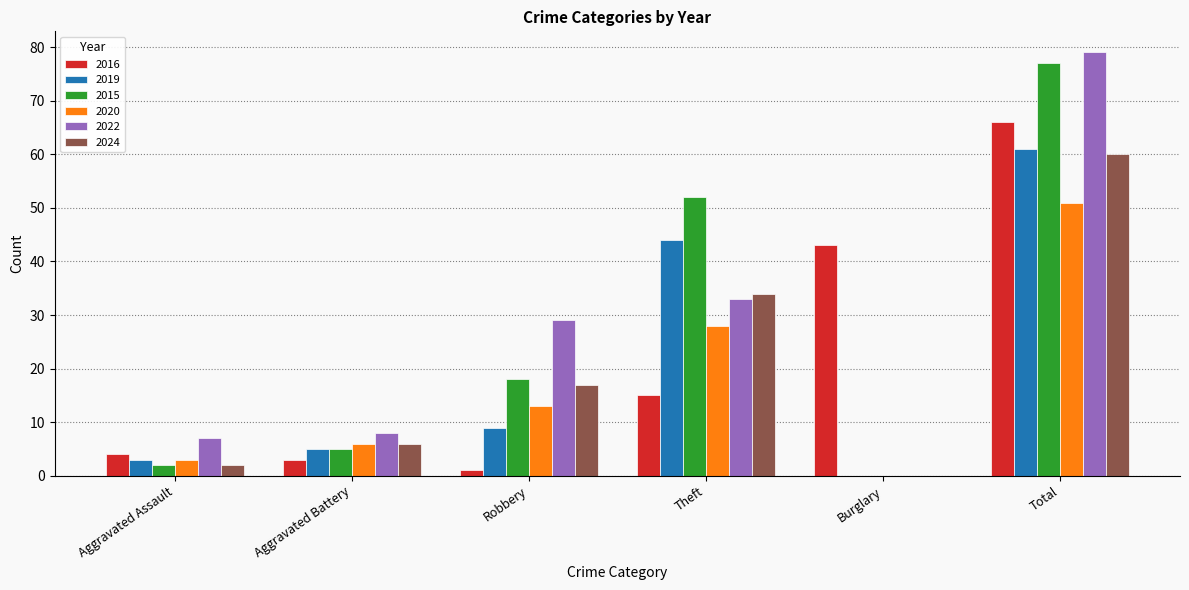

What is the approximate value of 2024 at Theft?

34